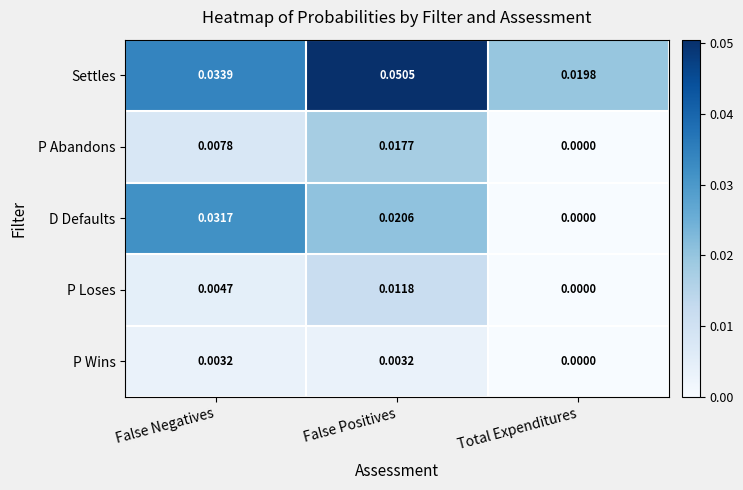

How many categories are shown in the chart?

3